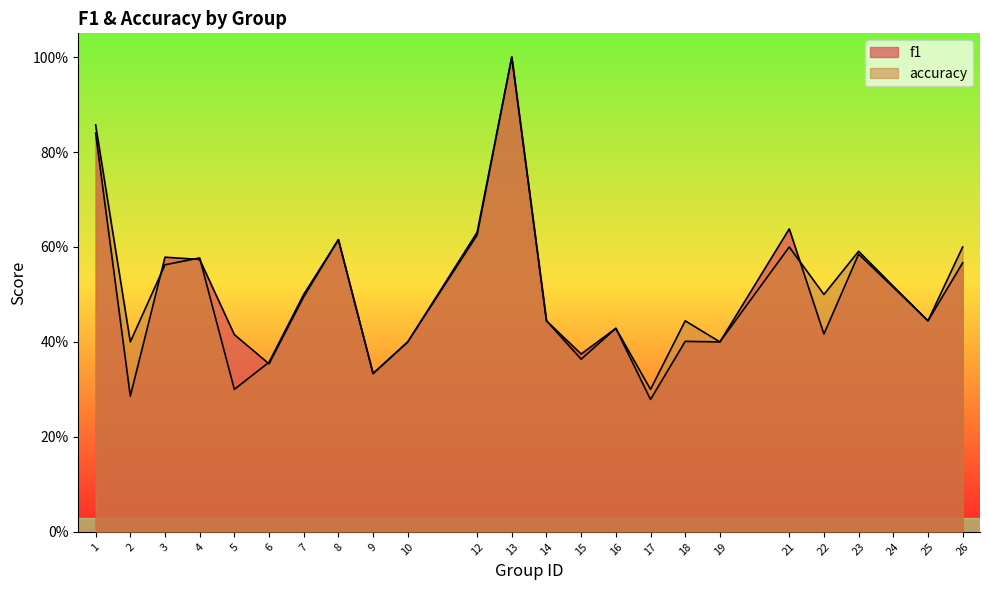

The value of f1 at 22 is 0.2. True or false?

False